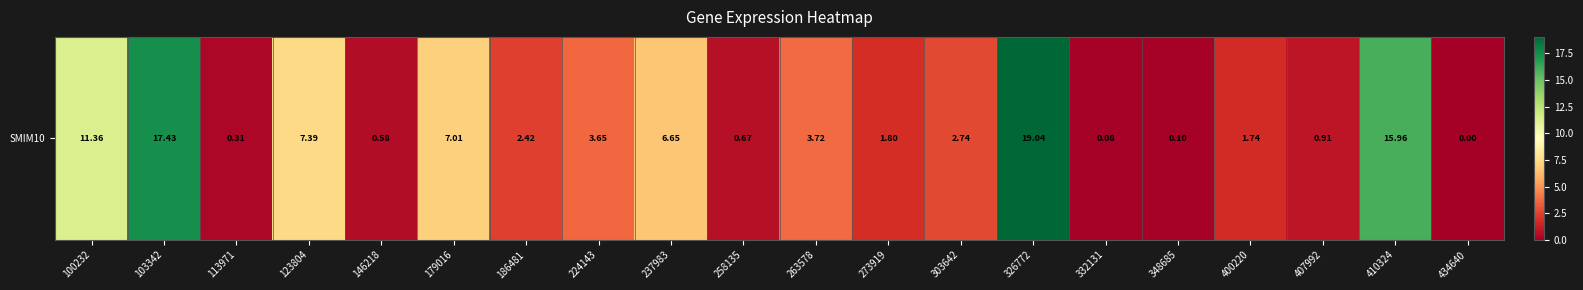

How many distinct data groups are displayed?

1